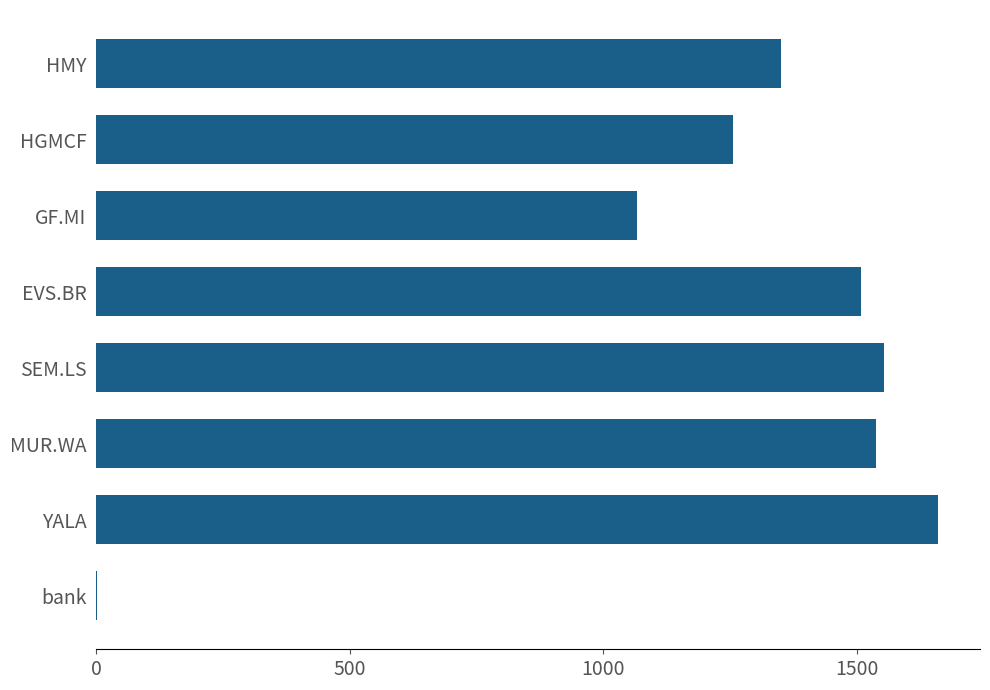

Which has a higher value, HMY or MUR.WA?

MUR.WA